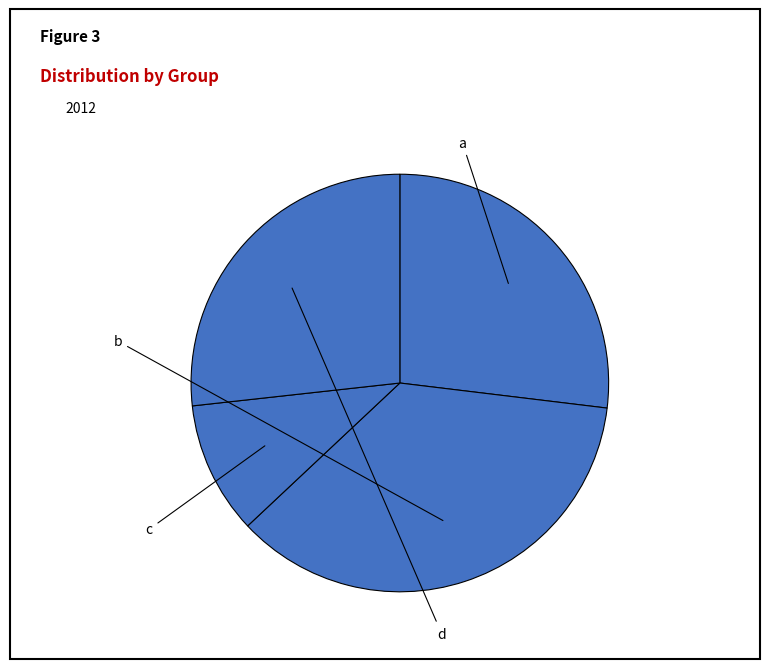

To the nearest percent, what percentage of the pie is c?

10%